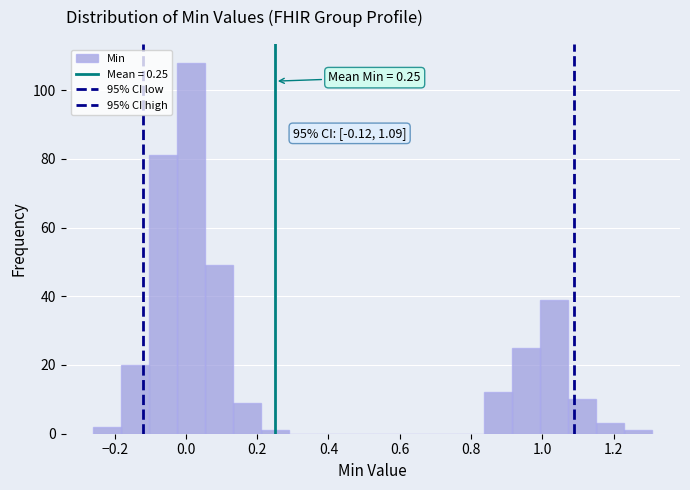

Read against the x-axis, roughly where is the centre of the tallest bar?

0.02